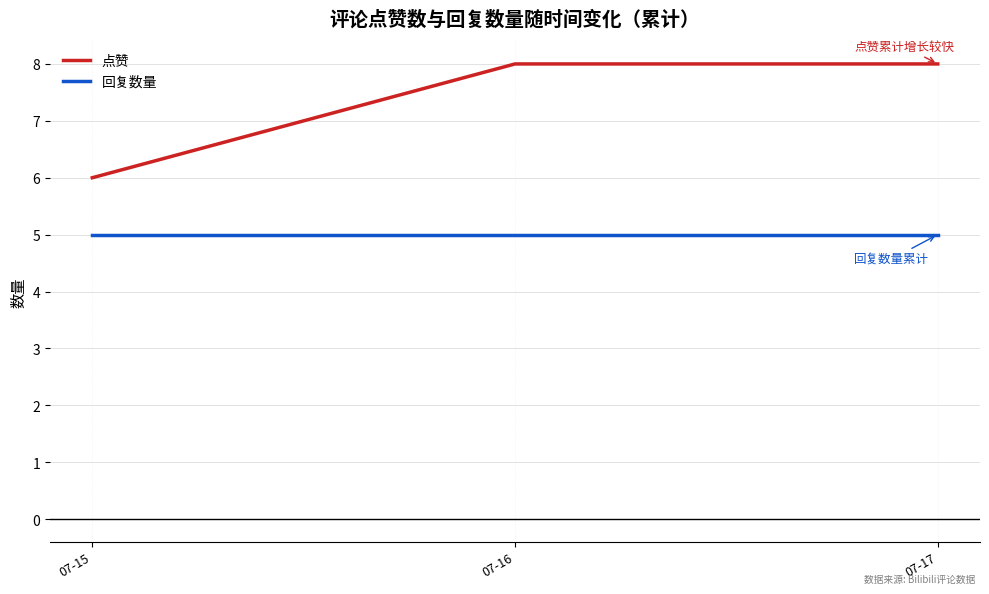

Which series has the largest total across all categories?

点赞